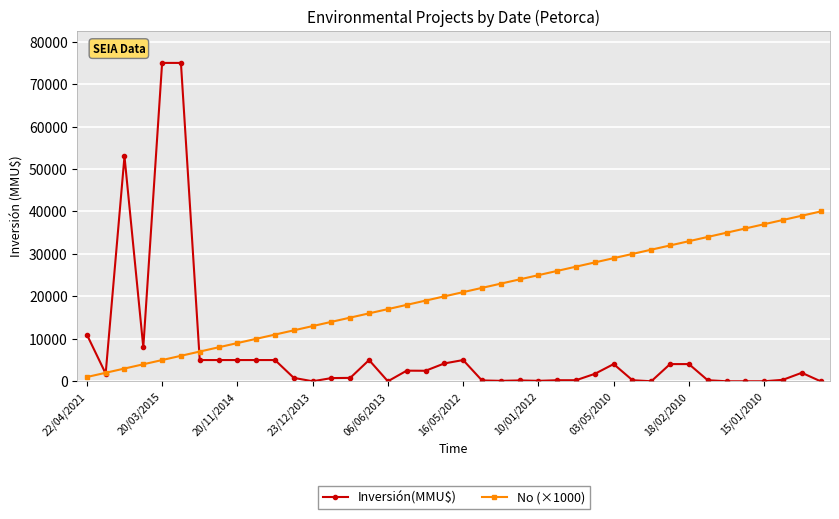

After their last crossing, which series has the higher values: No (×1000) or Inversión(MMU$)?

No (×1000)